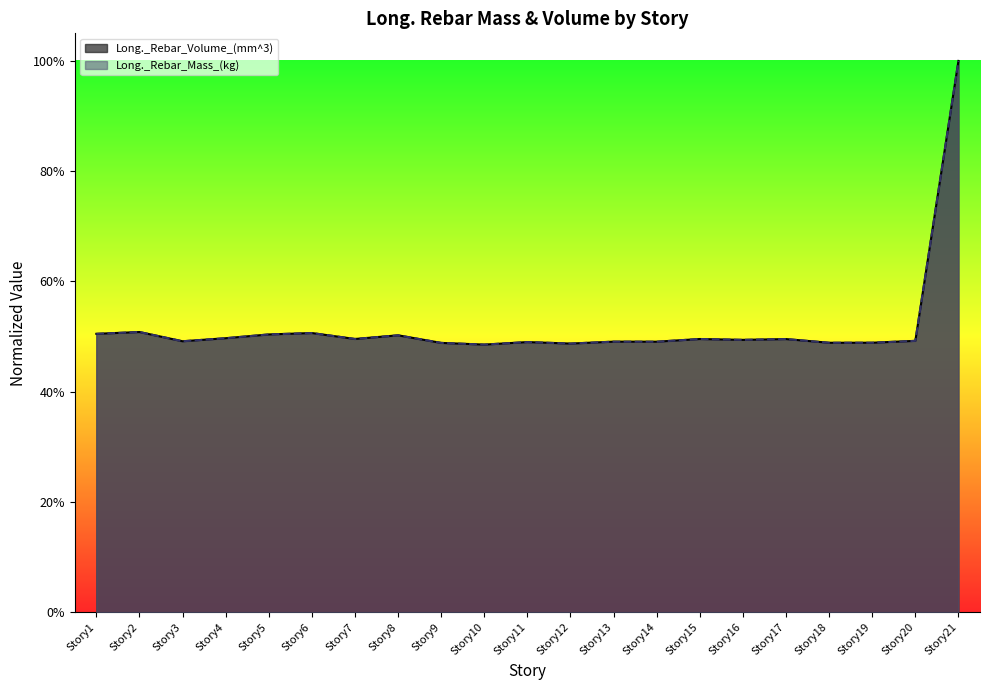

Is it true that Long._Rebar_Volume_(mm^3) equals 0.8 at Story17?

False